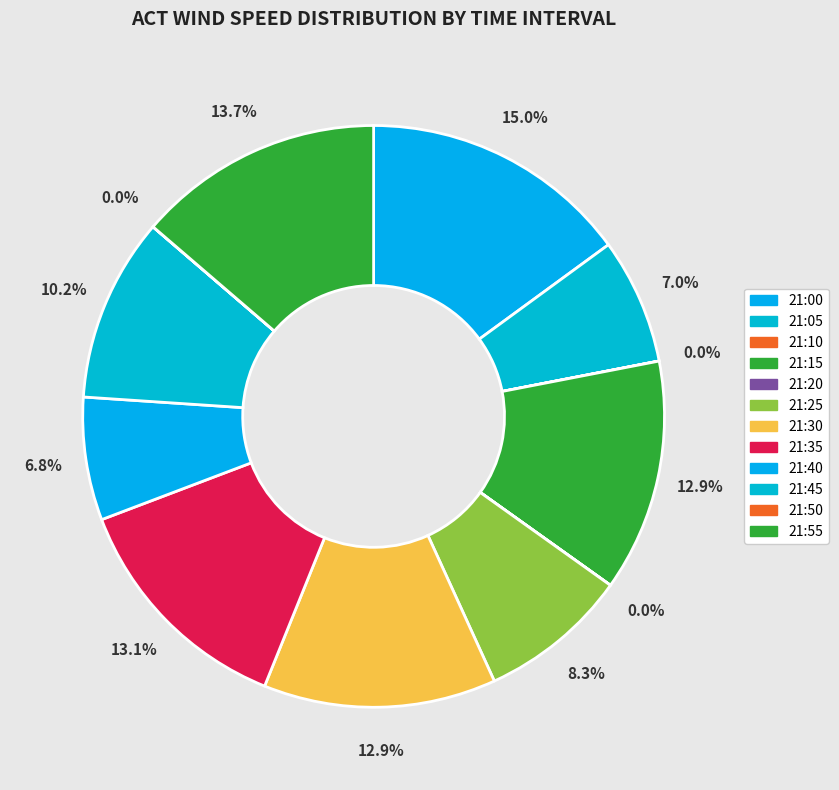

Does 21:50 account for over 50% of the chart?

No